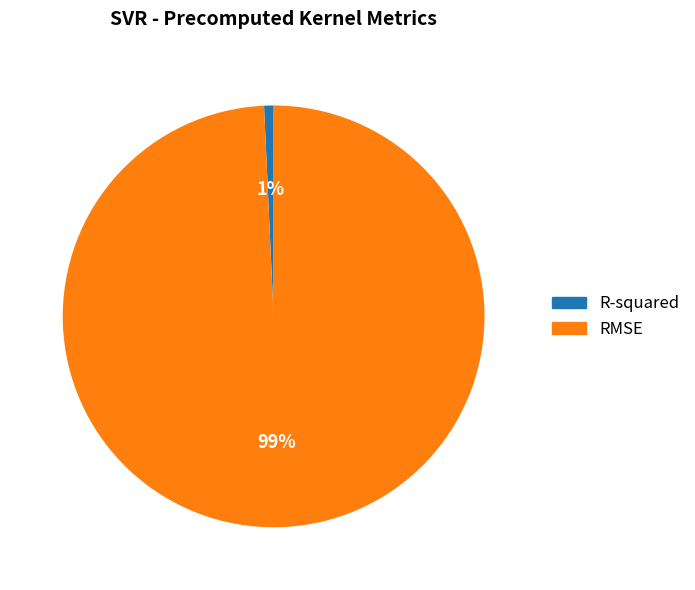

Rank the categories by value from lowest to highest.

R-squared, RMSE